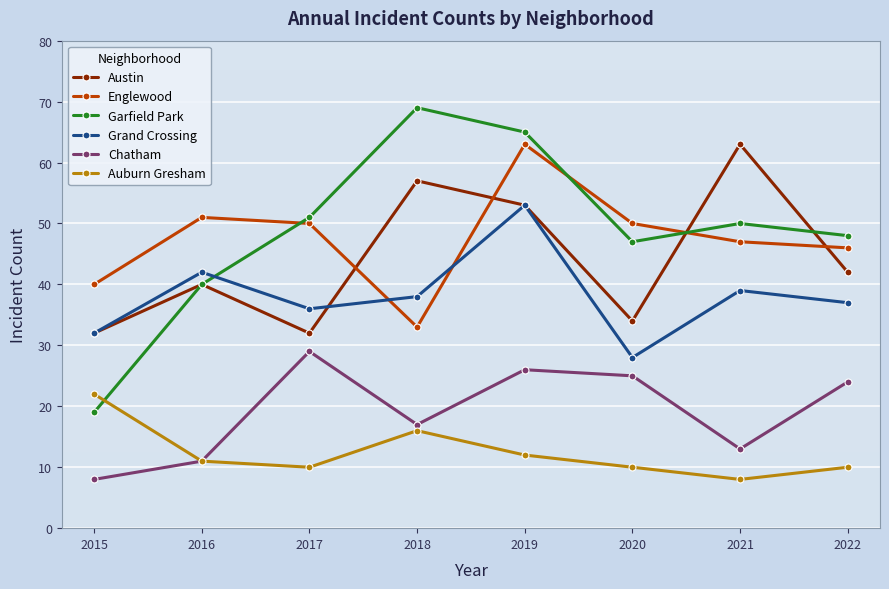

Is this an area chart (filled region under the line)?

No